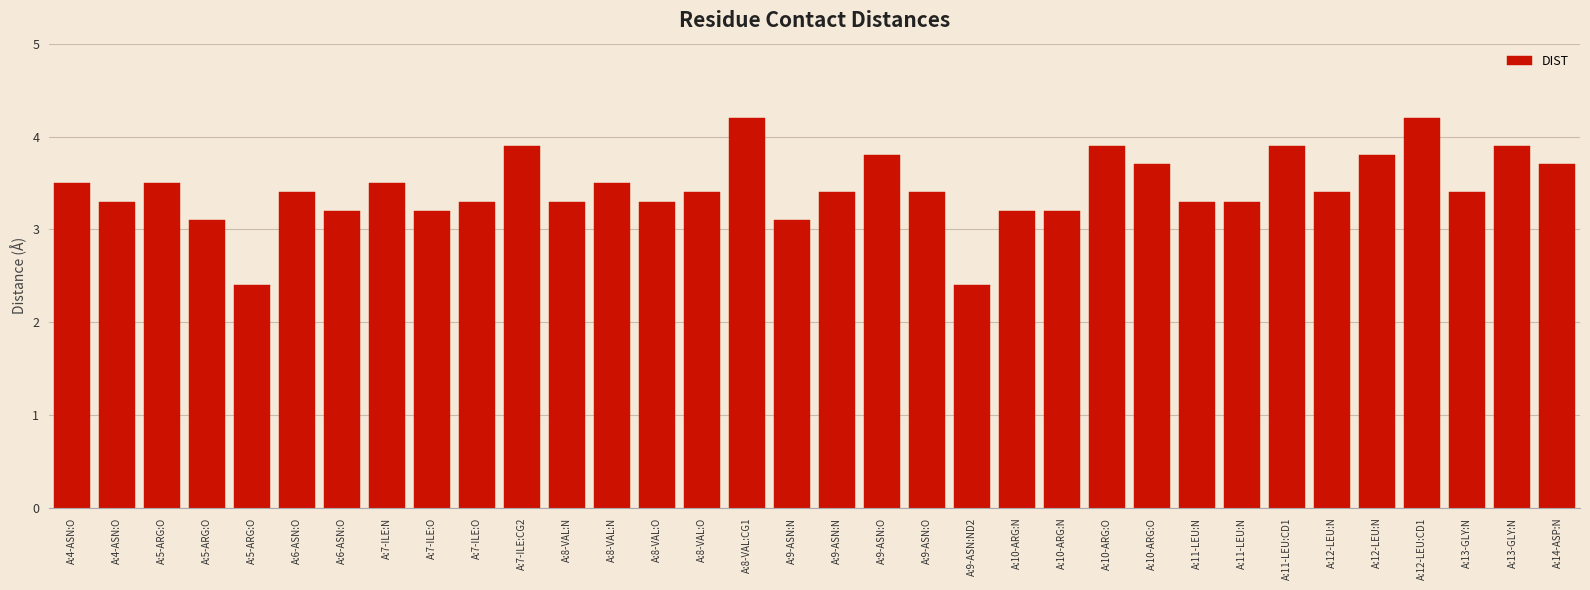

How many bars are there in total?

34